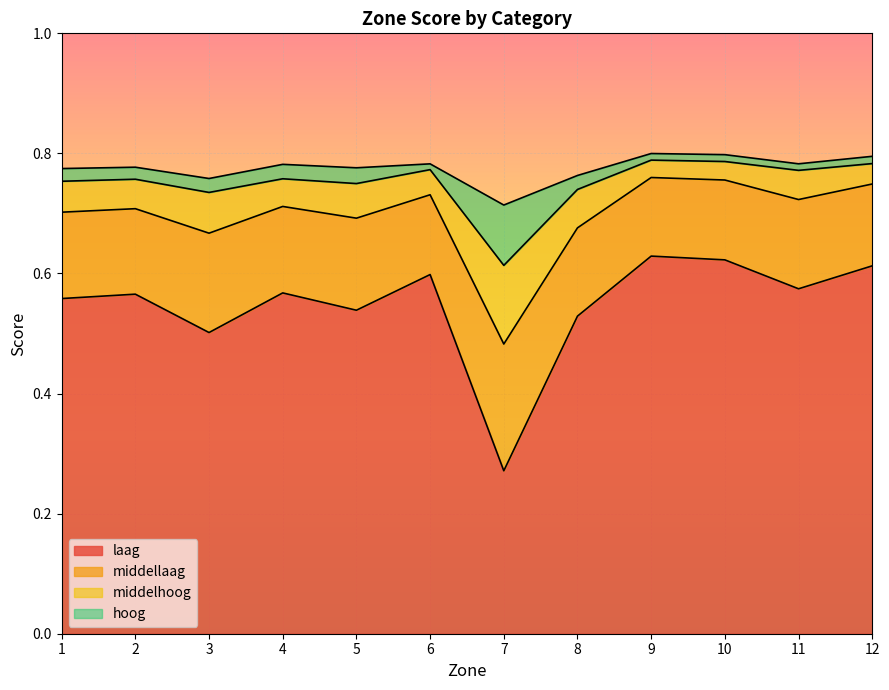

How many interior local valleys does the laag series have?

4